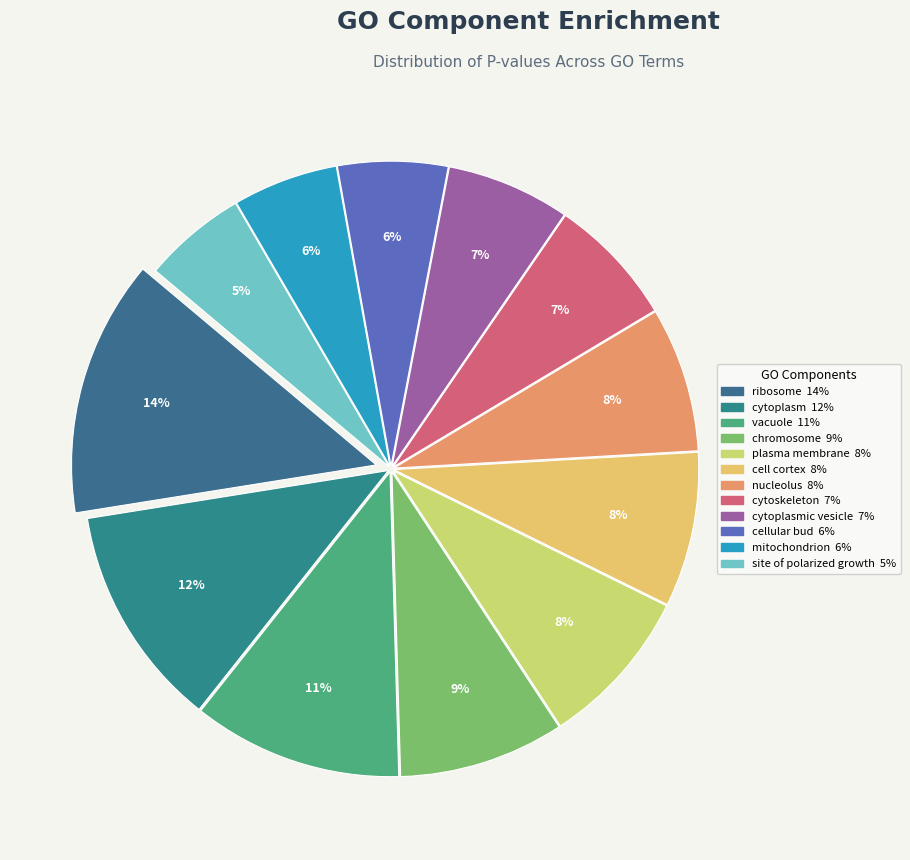

How many slices are in this pie chart?

12